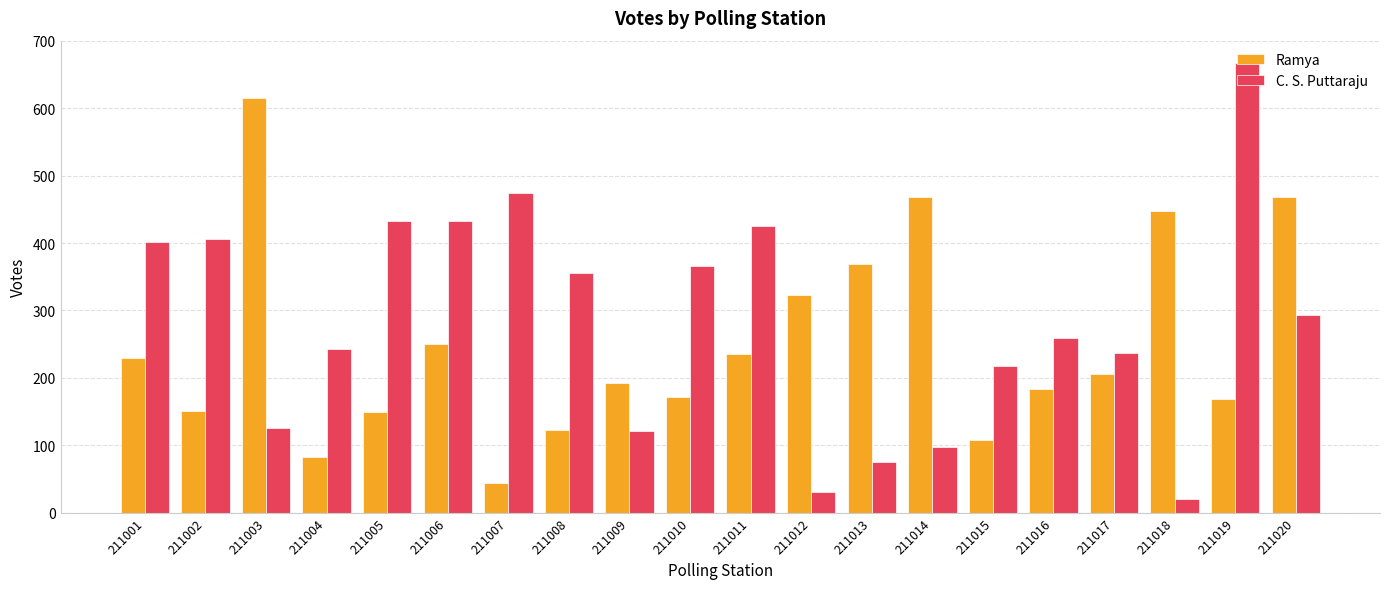

Which series changed the most between 211003 and 211015?

Ramya